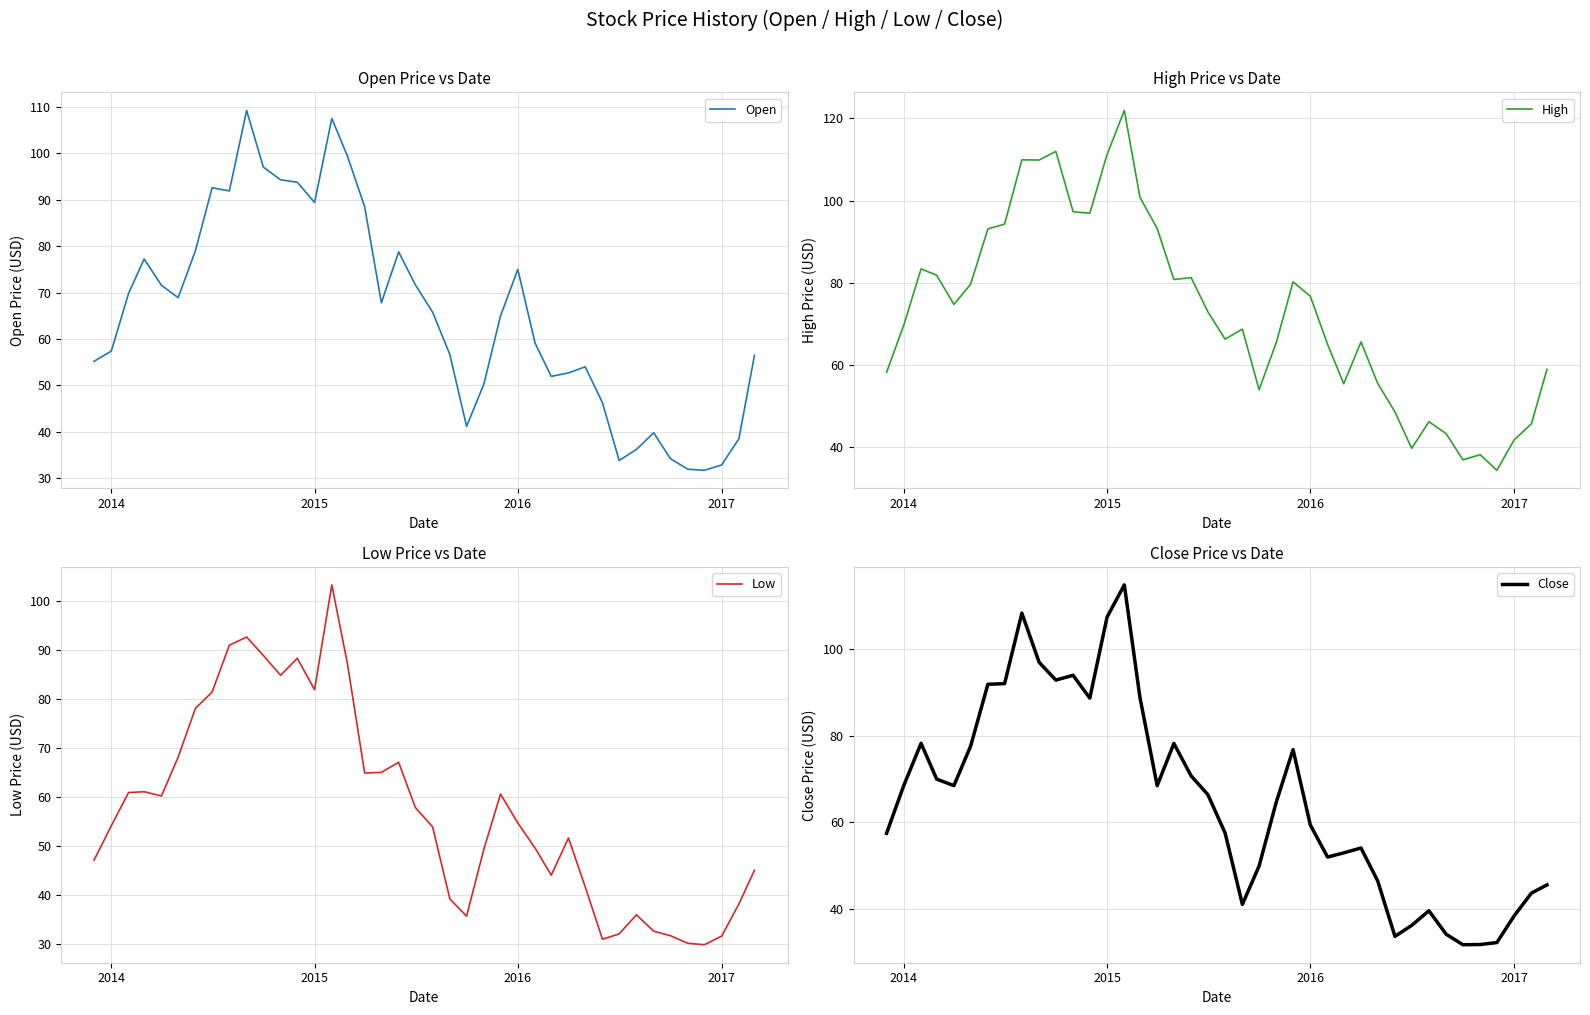

What is the sum of all High values?

2910.8